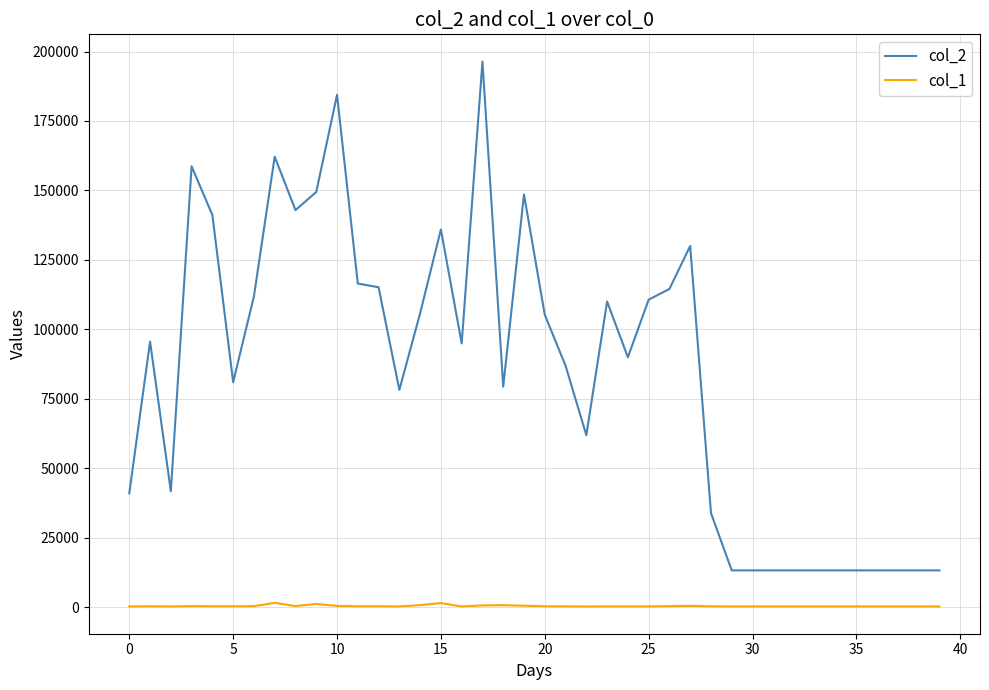

Which series has the largest total across all categories?

col_2